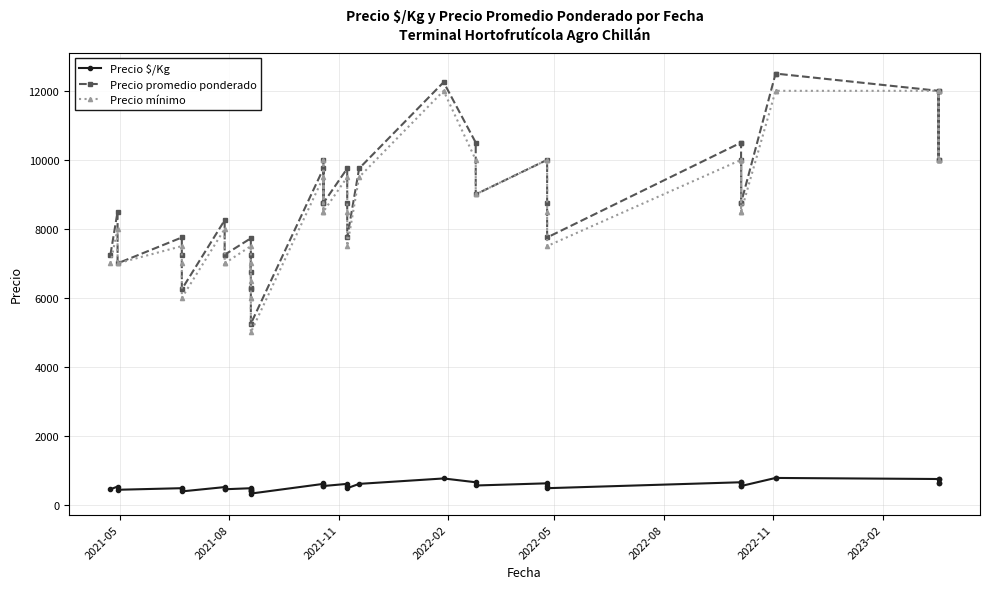

True or false: Precio promedio ponderado has more than 0 interior local peaks.

True